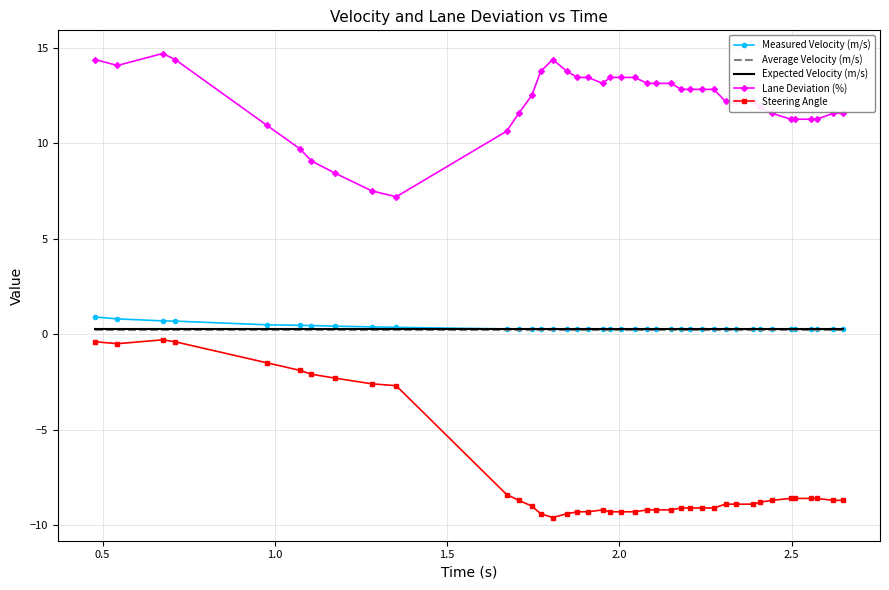

Which series has the widest spread of values?

Steering Angle